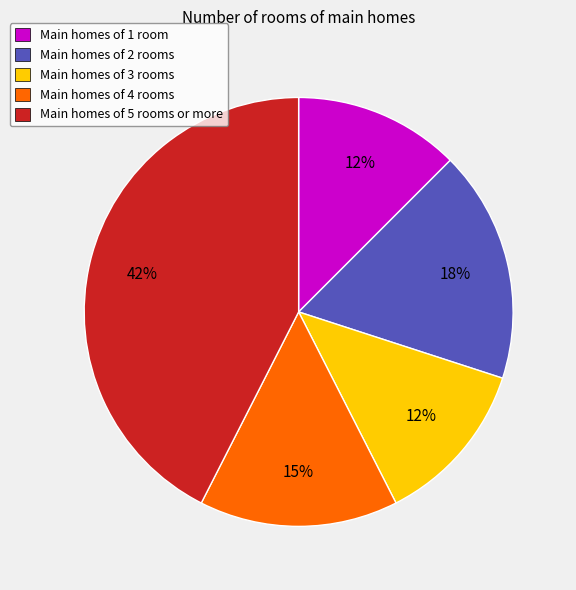

To the nearest percent, what portion does Main homes of 3 rooms represent?

13%